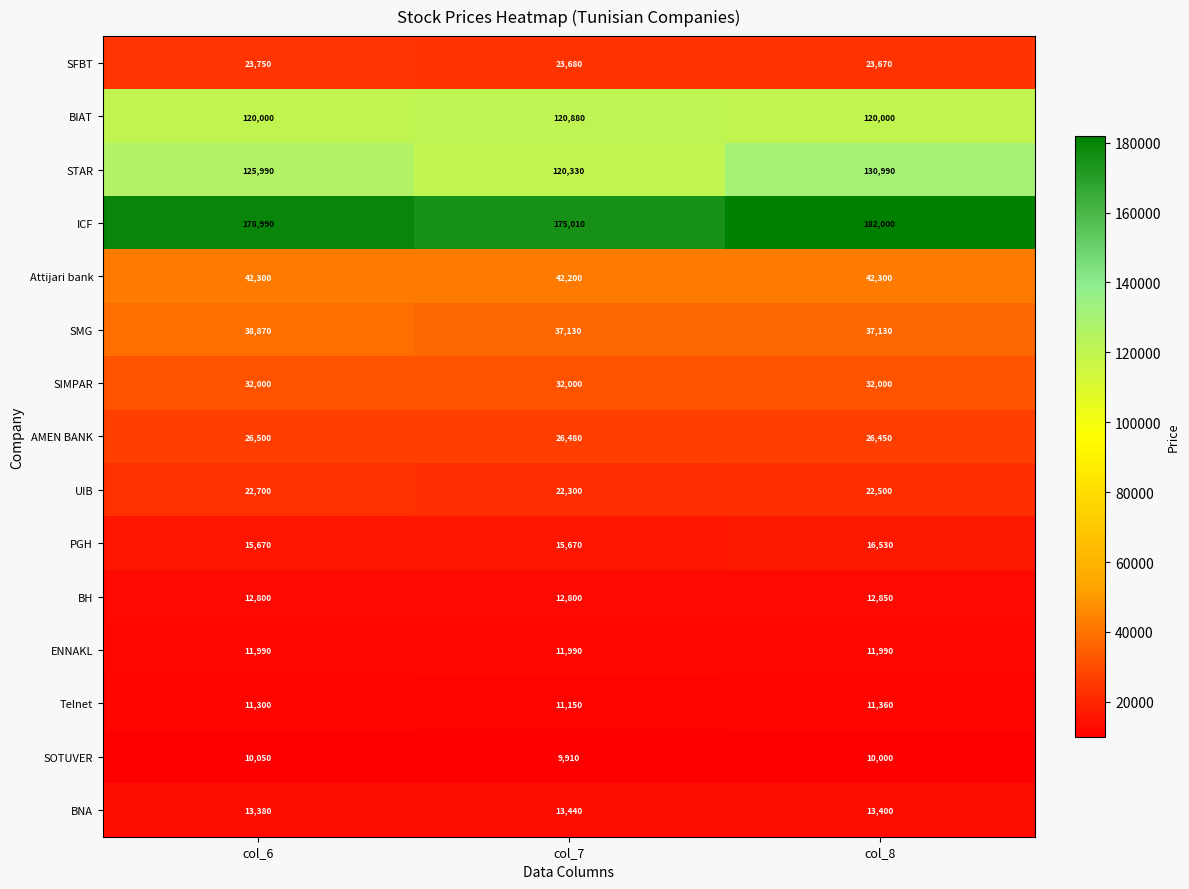

True or false: STAR has a value of 178175 at col_7.

False